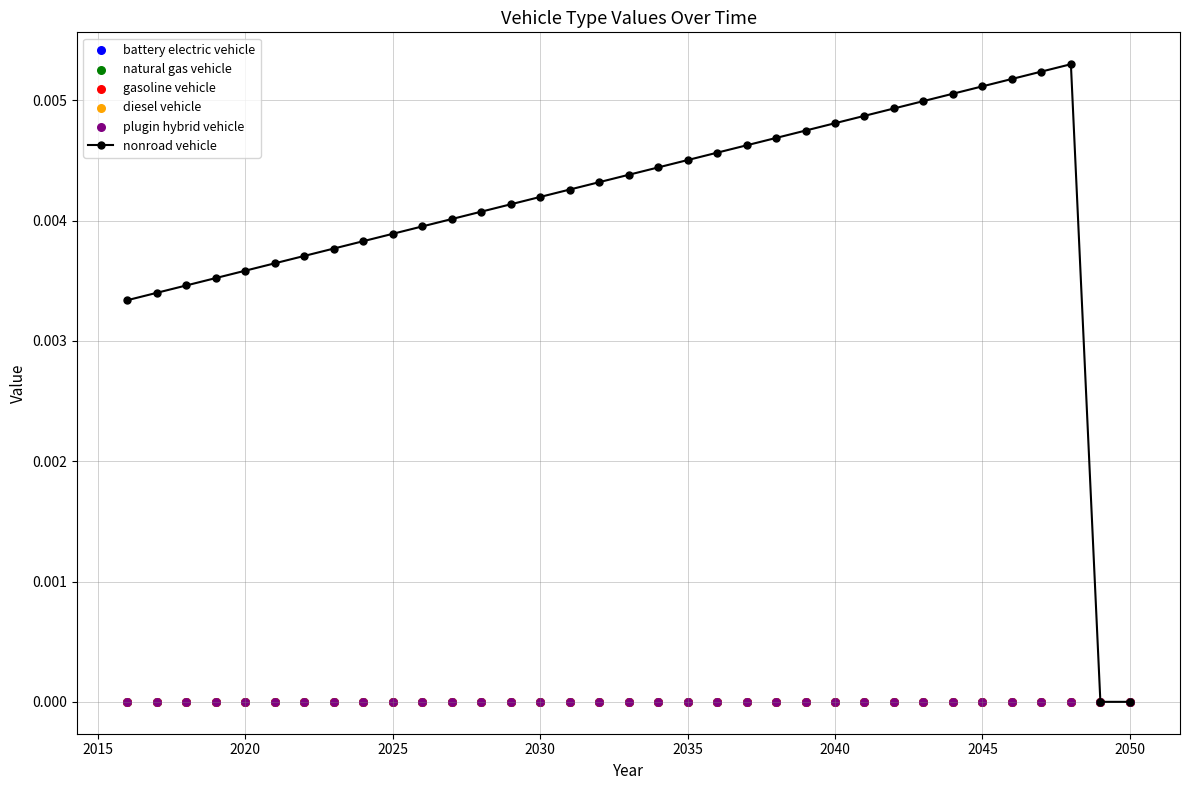

Which series contains the highest Y value?

nonroad vehicle